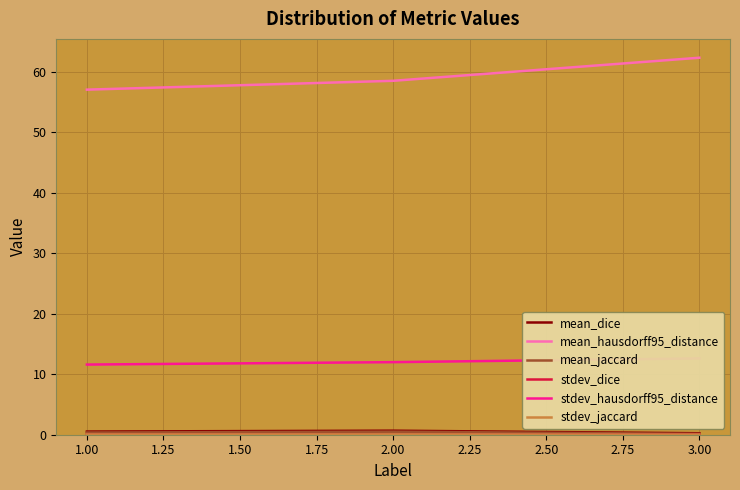

What is the sum of the mean_hausdorff95_distance values at 2.00 and 1.00?

115.6